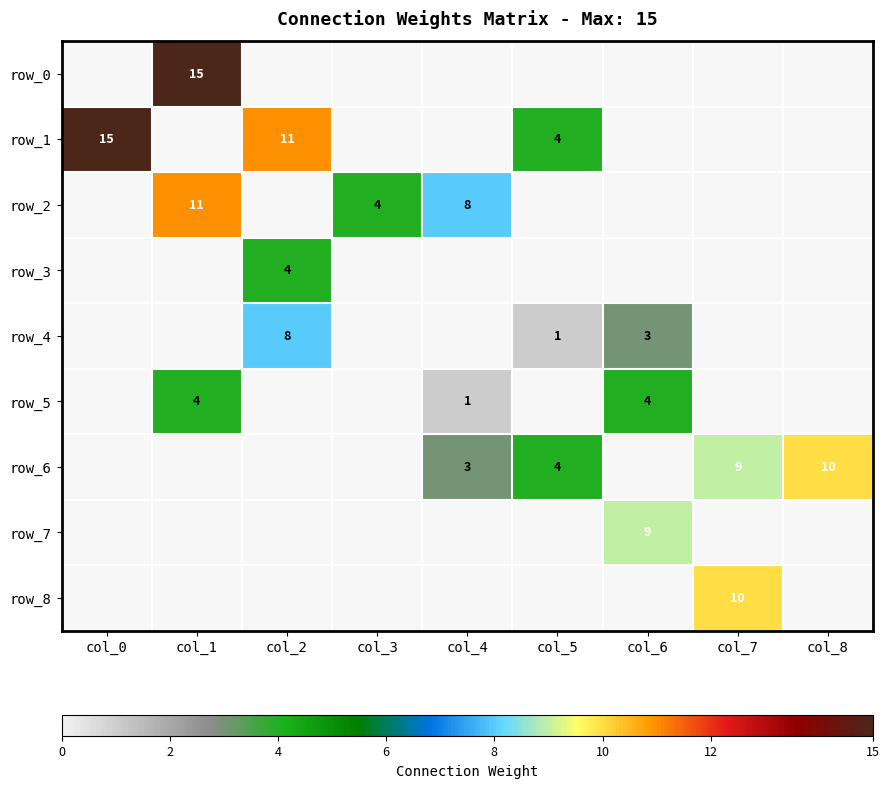

Reading left to right, extract all data points from this chart.

row_0: 0	15	0	0	0	0	0	0	0
row_1: 15	0	11	0	0	4	0	0	0
row_2: 0	11	0	4	8	0	0	0	0
row_3: 0	0	4	0	0	0	0	0	0
row_4: 0	0	8	0	0	1	3	0	0
row_5: 0	4	0	0	1	0	4	0	0
row_6: 0	0	0	0	3	4	0	9	10
row_7: 0	0	0	0	0	0	9	0	0
row_8: 0	0	0	0	0	0	0	10	0